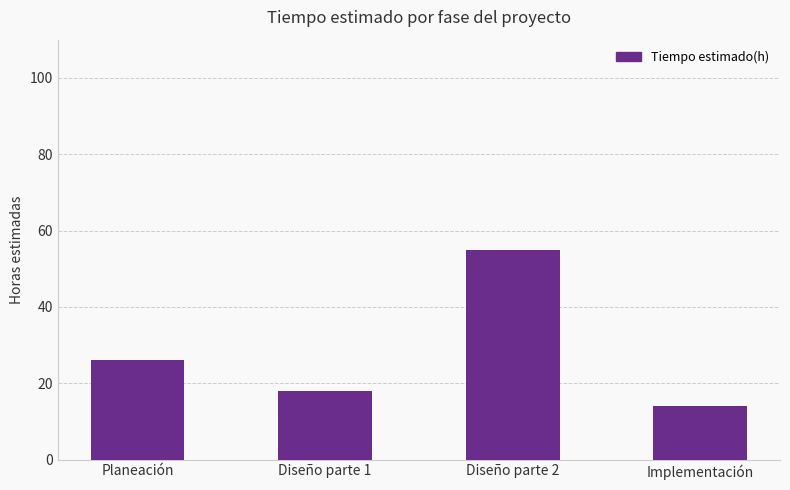

What is the sum of the values at Diseño parte 2 and Diseño parte 1?

73